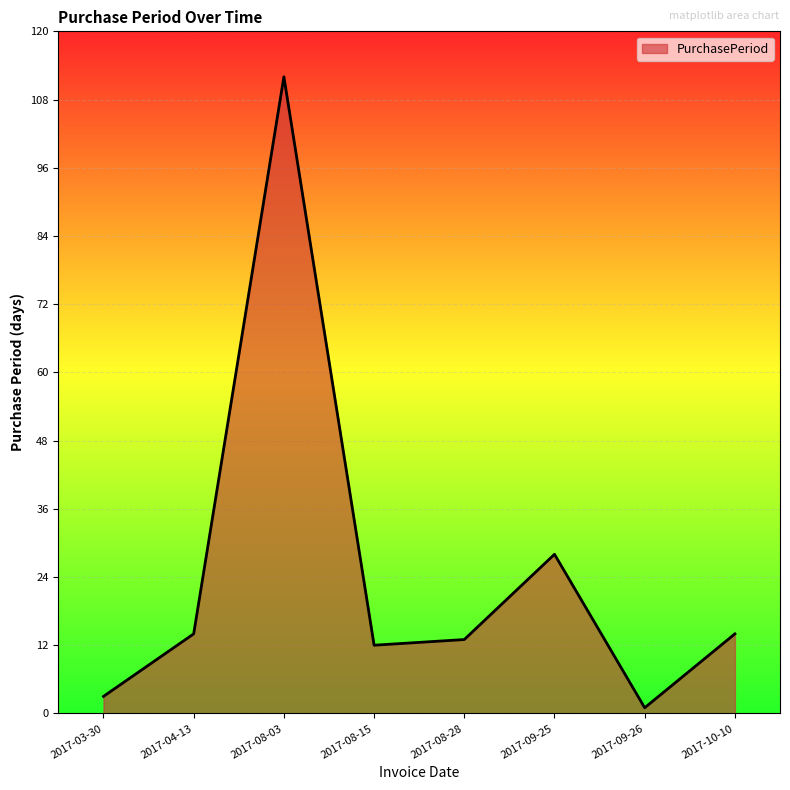

Does the chart have visible grid lines?

Yes